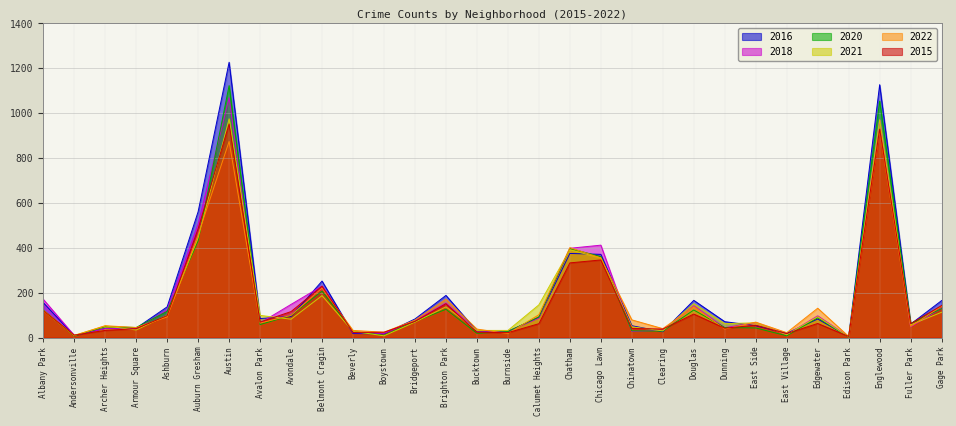

What is the value of the 2016 point at the 5th from the left?

137